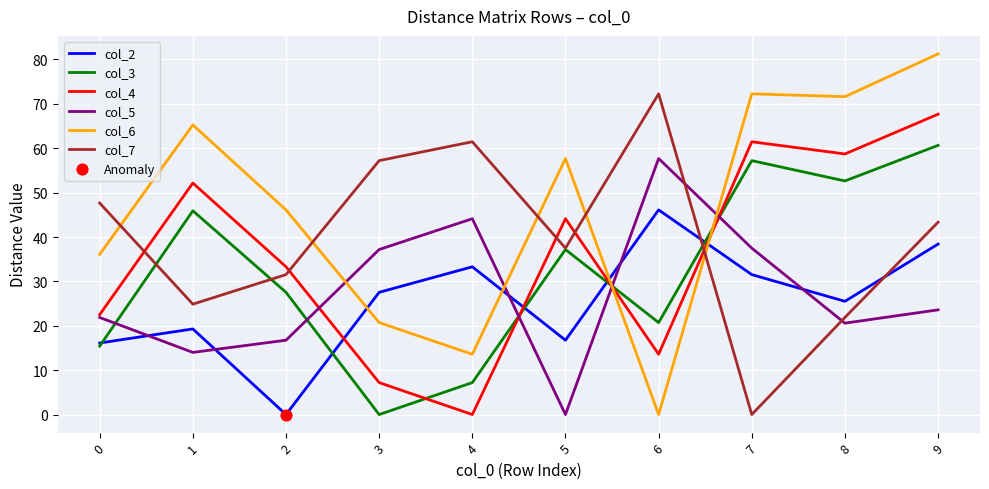

At how many categories does at least one series exceed 21?

10